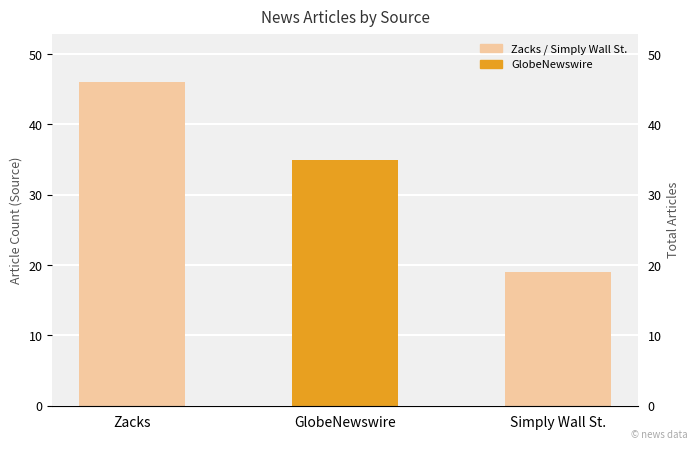

What is the change in value from GlobeNewswire to Simply Wall St.?

-16